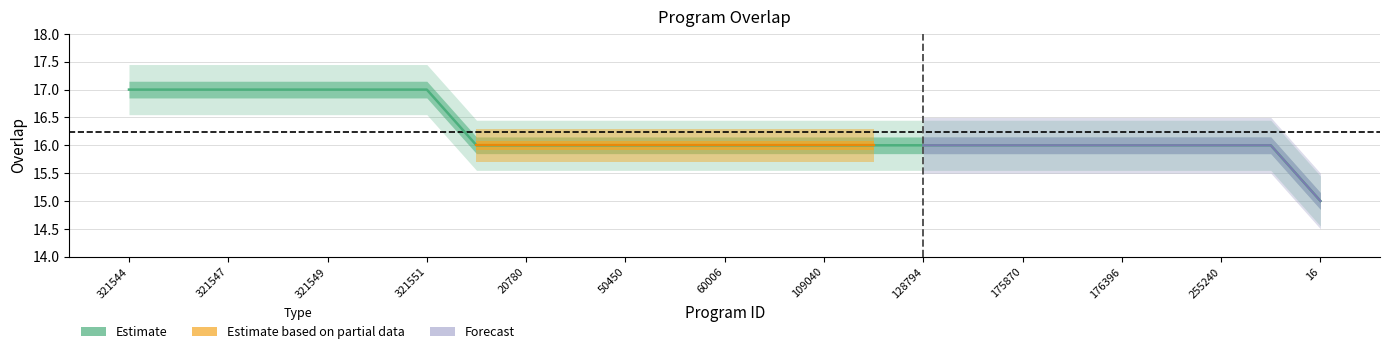

Does the chart have visible grid lines?

Yes